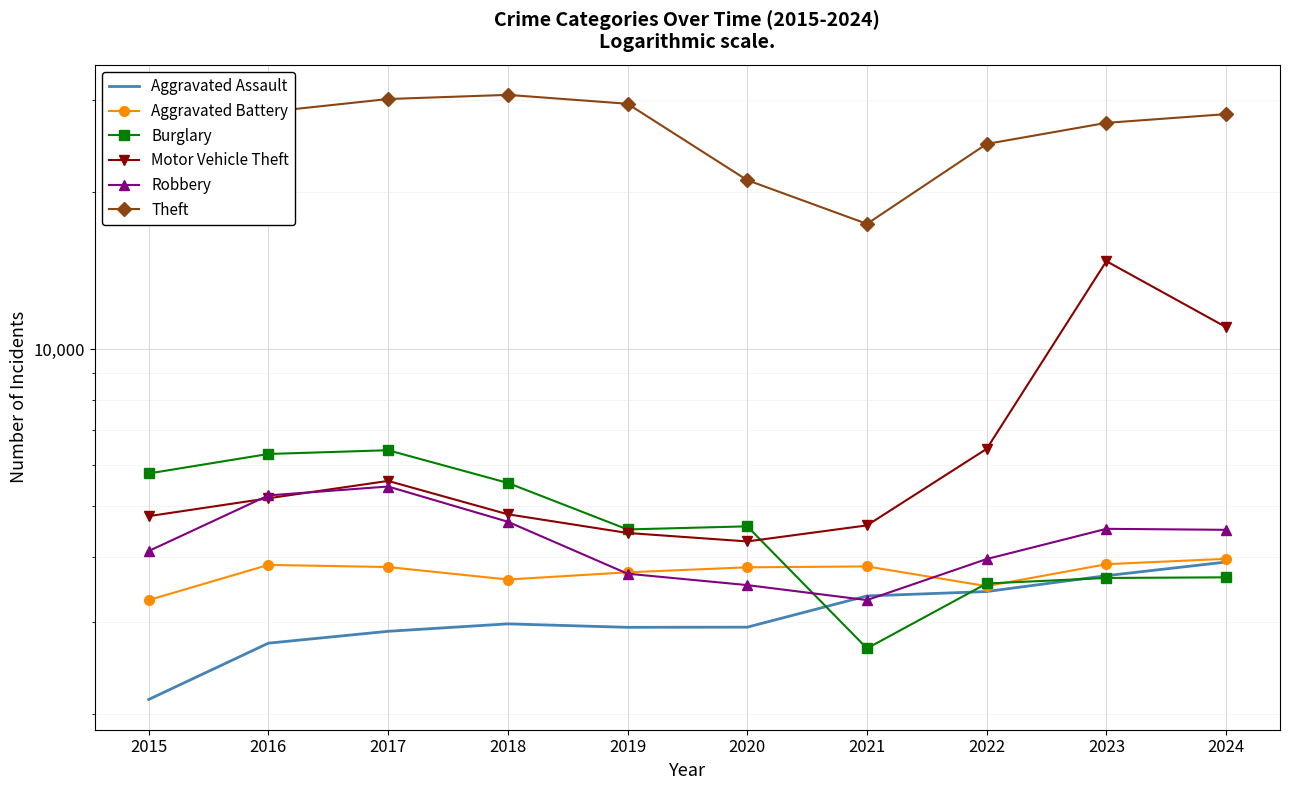

List the labels in order of Motor Vehicle Theft value, smallest first.

2020, 2019, 2021, 2015, 2018, 2016, 2017, 2022, 2024, 2023